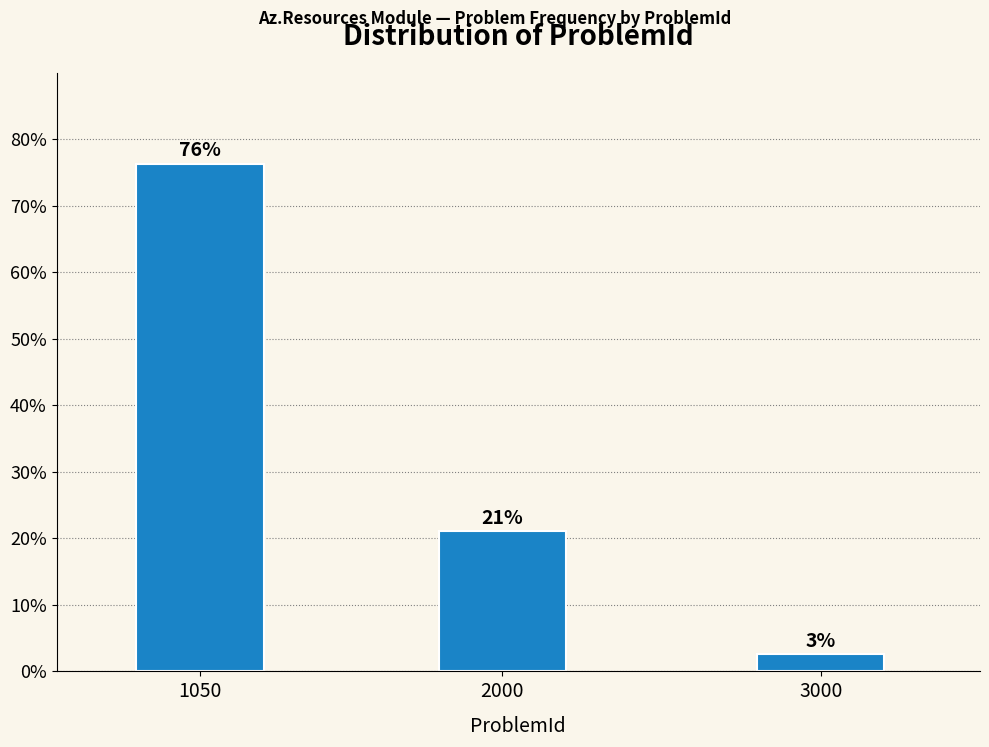

Read the value at 1050.

76.3